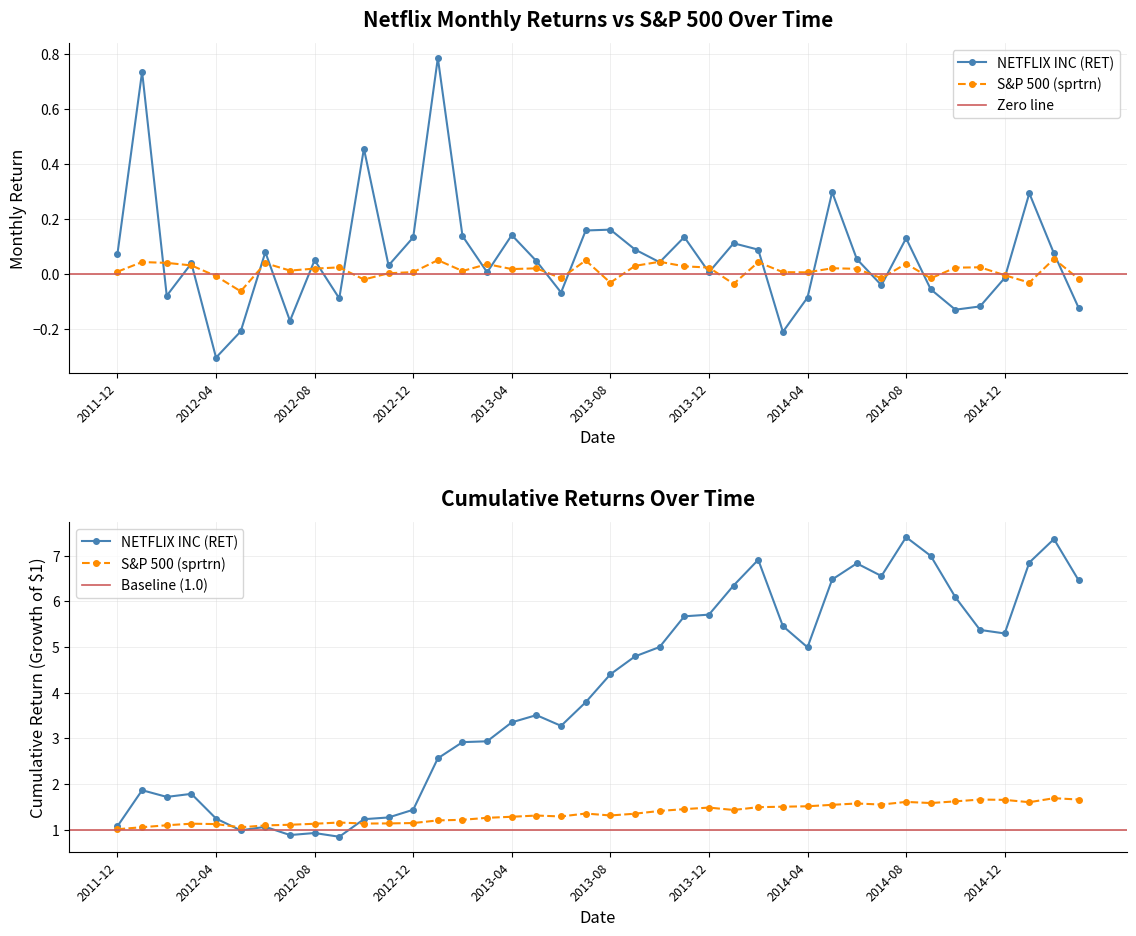

What is the difference between the NETFLIX INC (RET) values at 2014-01 and 2012-08?

0.1